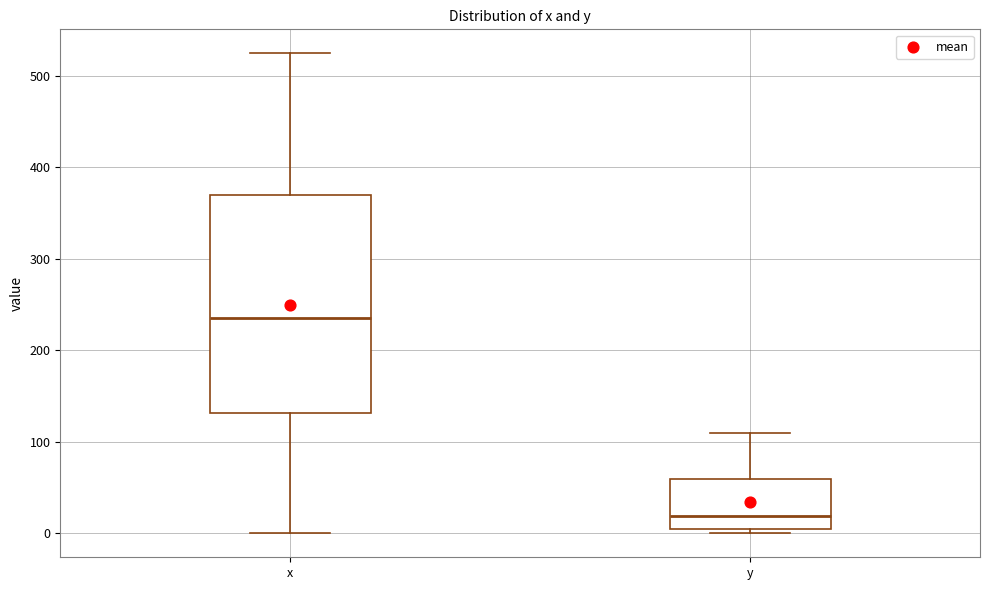

Comparing the boxes themselves (not the whiskers), which one is the tallest?

x